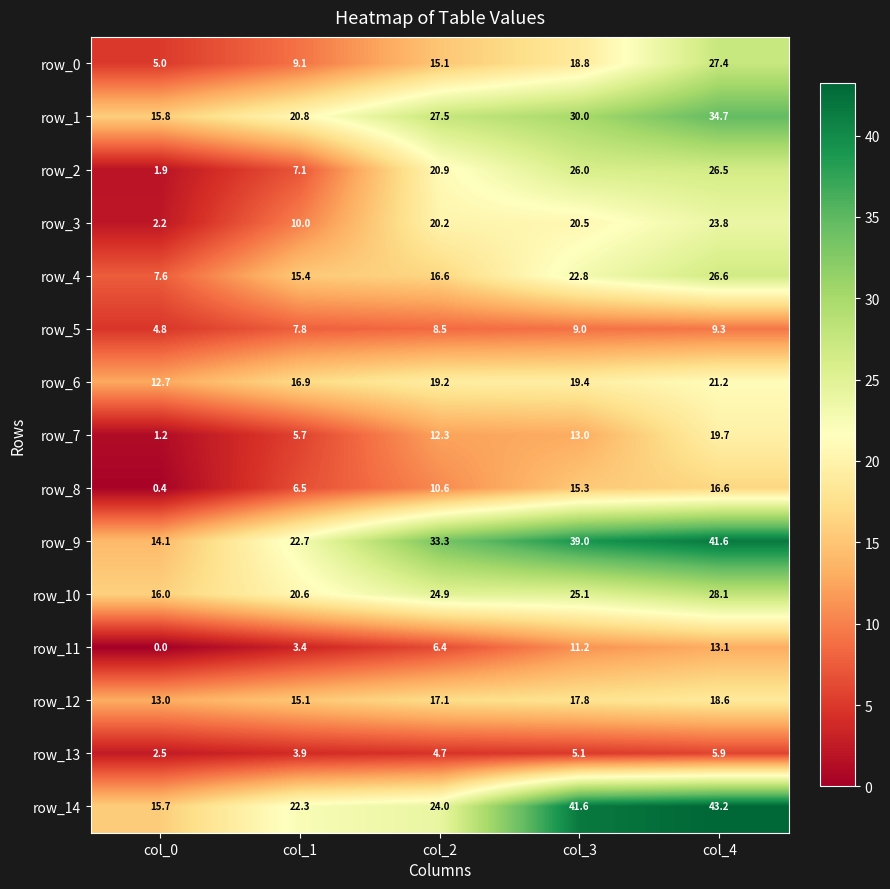

What is the lowest value of the row_2 series?

1.9